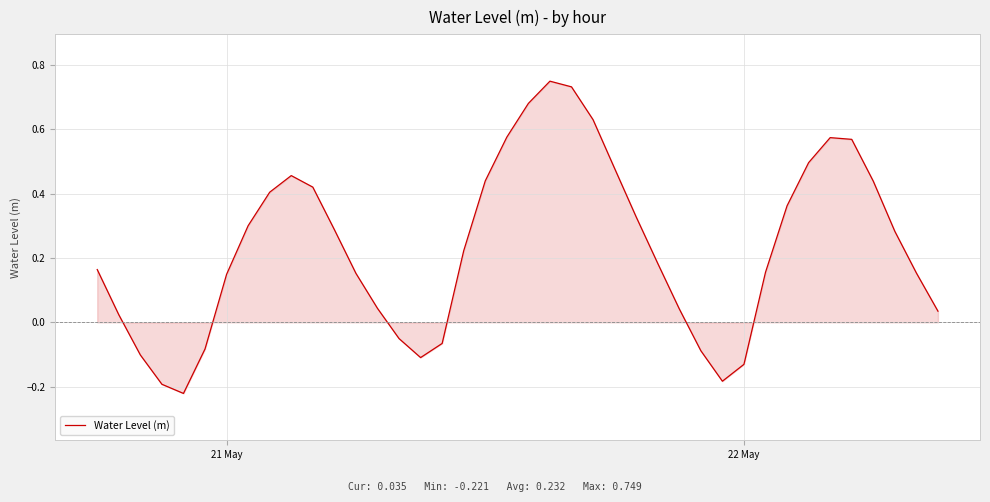

What is the value of the 20th point from the left?

0.6